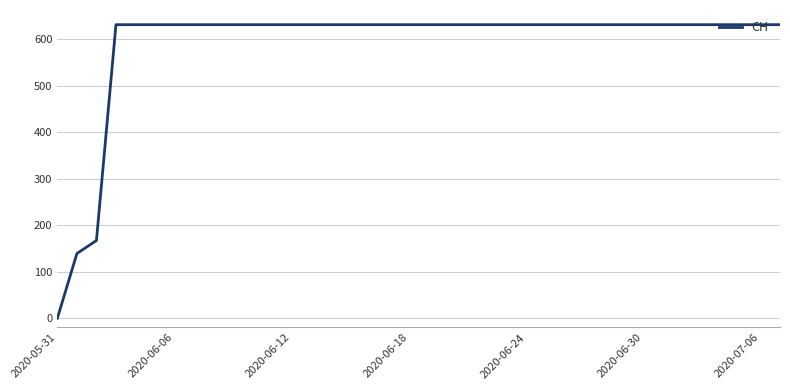

How many lines are shown in the chart?

1